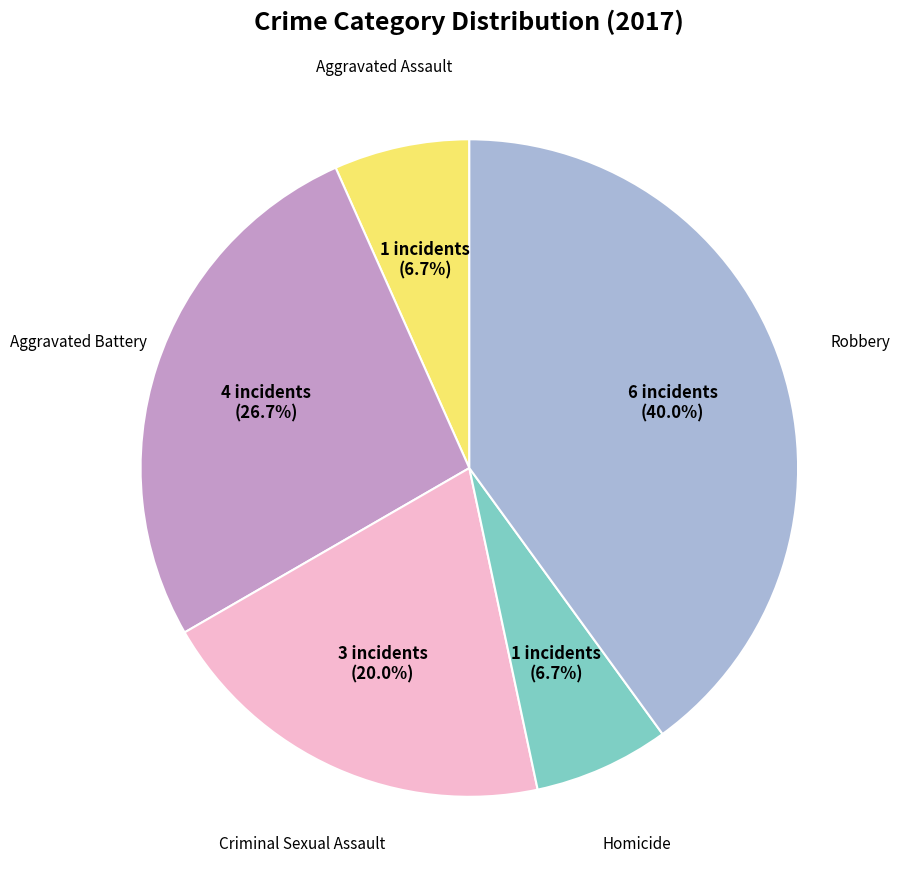

Is there any slice that represents more than half of the pie?

No